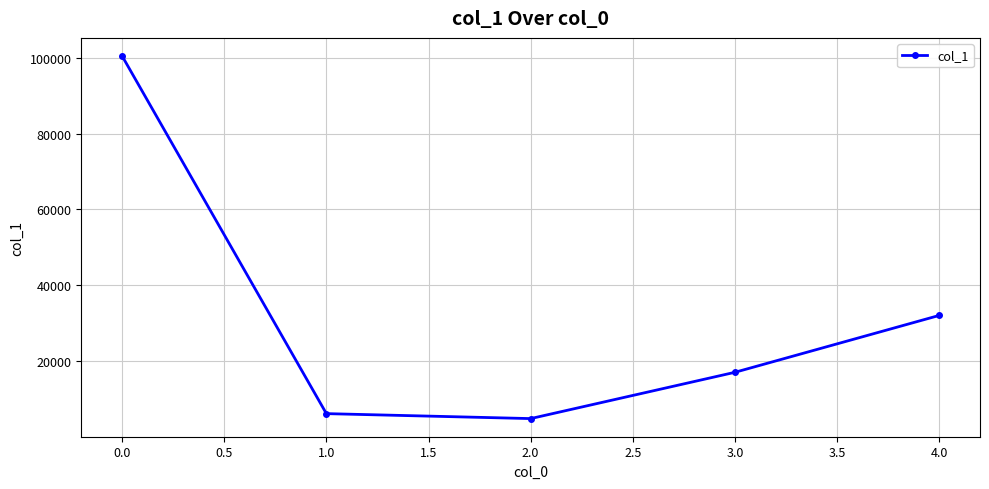

At which label is the value closest to 52647?

4.0